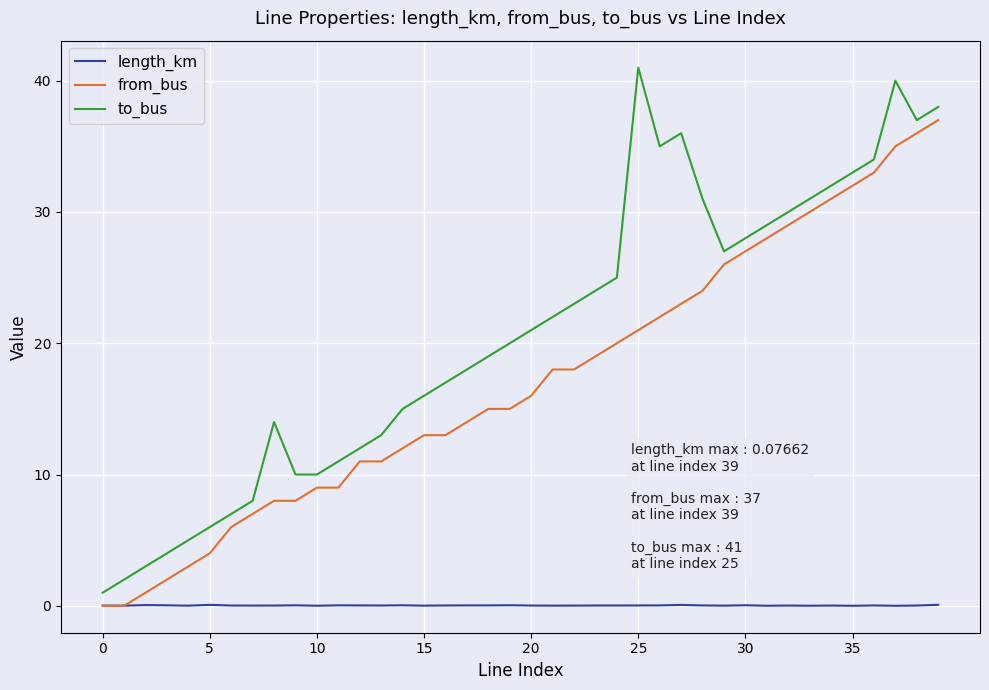

What is the difference between the maximum and second lowest values in the length_km series?

0.1